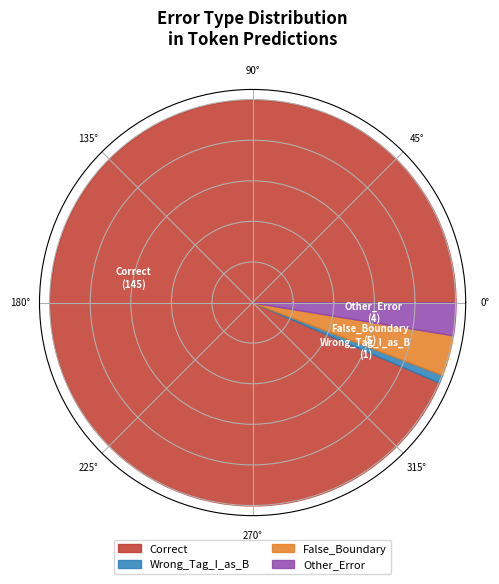

To the nearest percent, what portion does Wrong_Tag_I_as_B represent?

1%